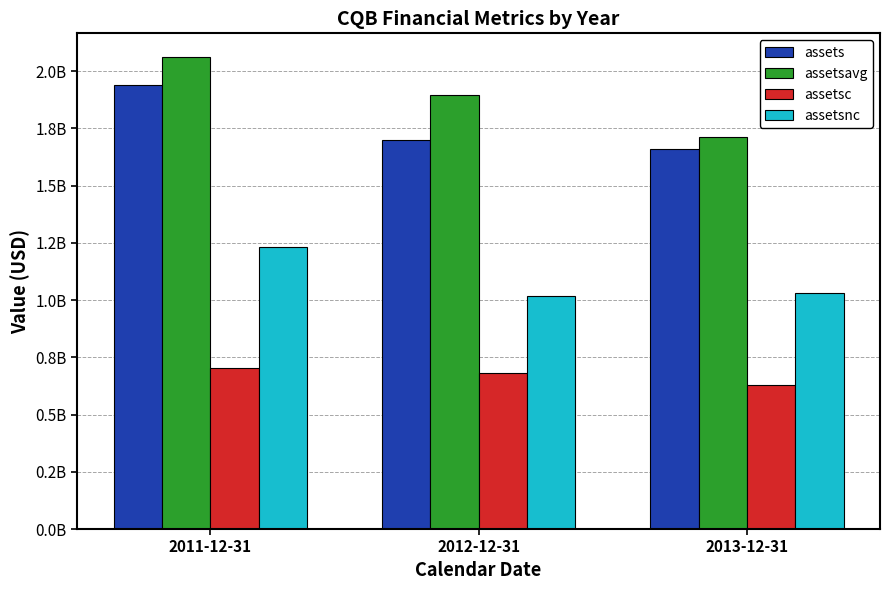

What is the difference between the highest and lowest values at 2012-12-31?

1213996250